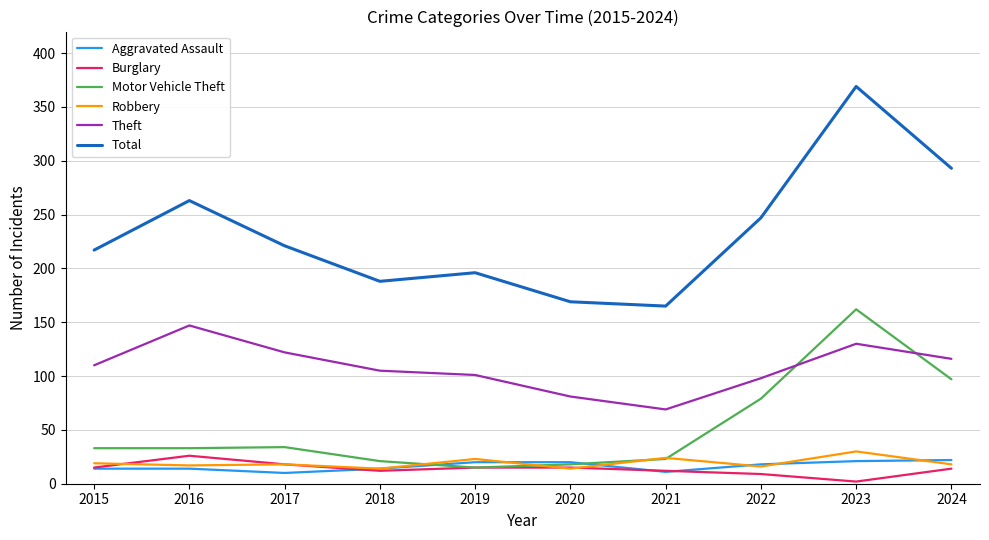

Read the Total value at 2021.

165